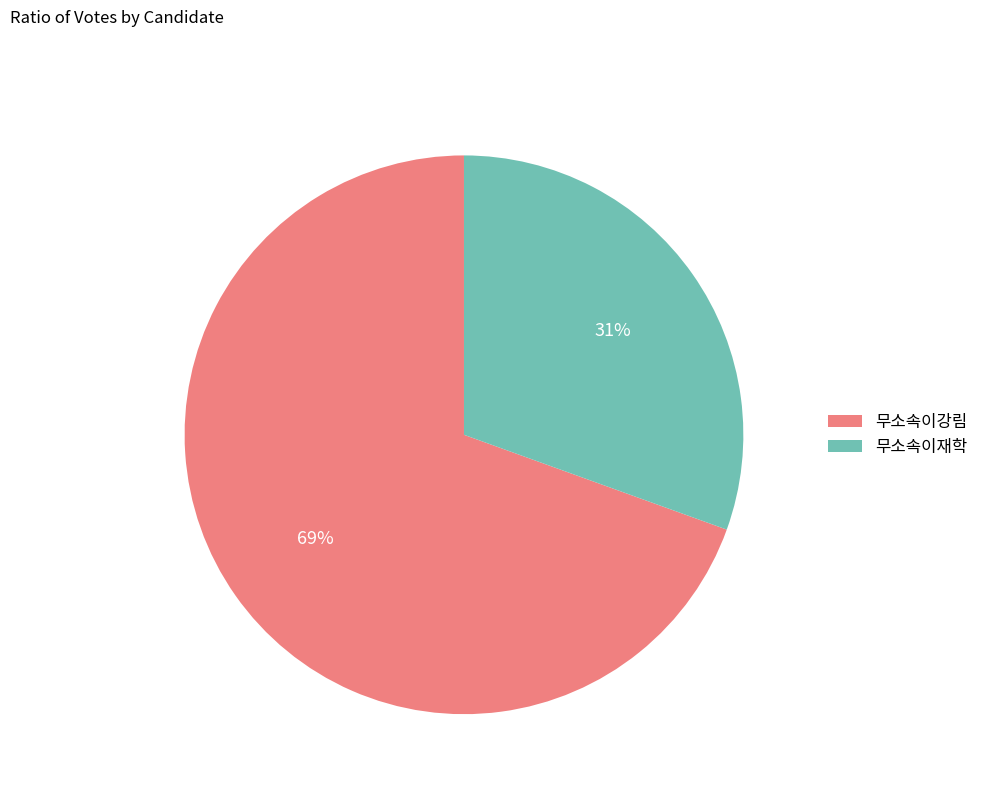

Which slice is the largest?

무소속이강림